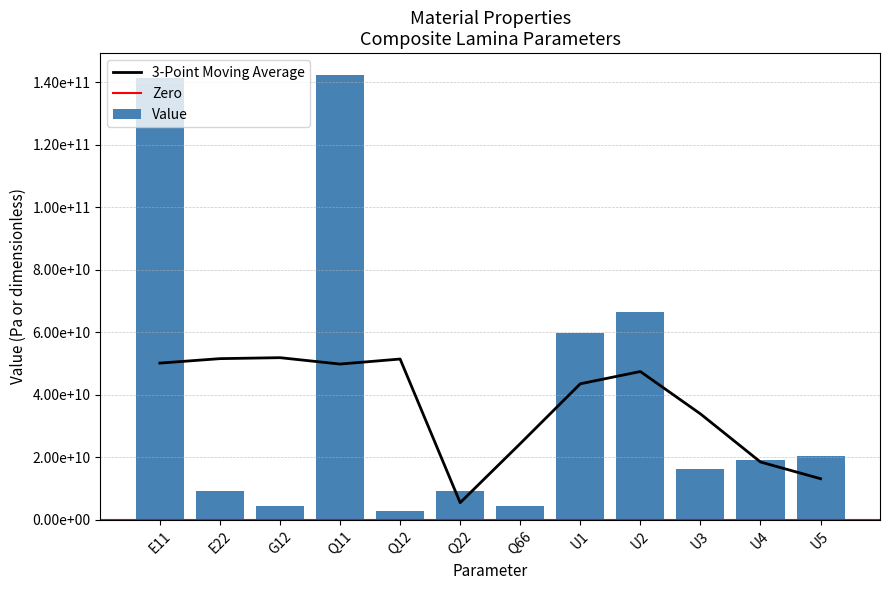

What is the approximate value at E11?

141342268922.6